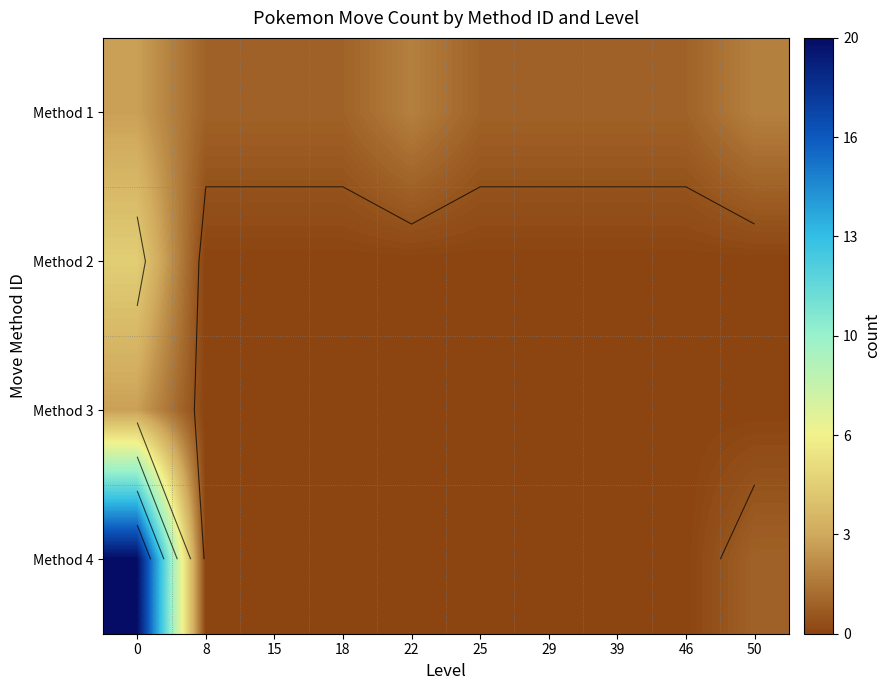

The Method 3 series shows 2 at 18. True or false?

False